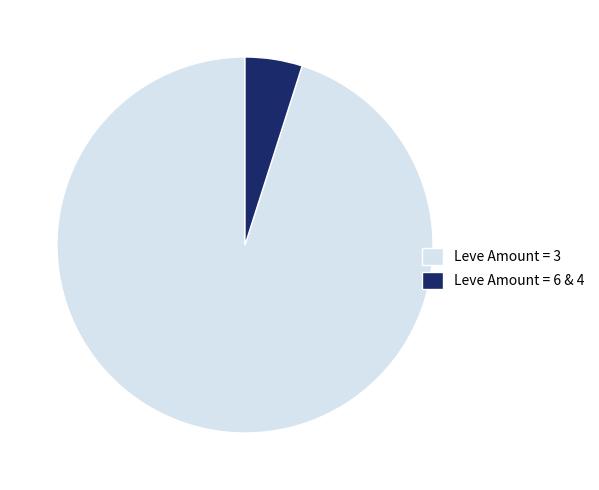

Approximately how many times larger is the value at Leve Amount = 3 compared to Leve Amount = 6 & 4?

19.3